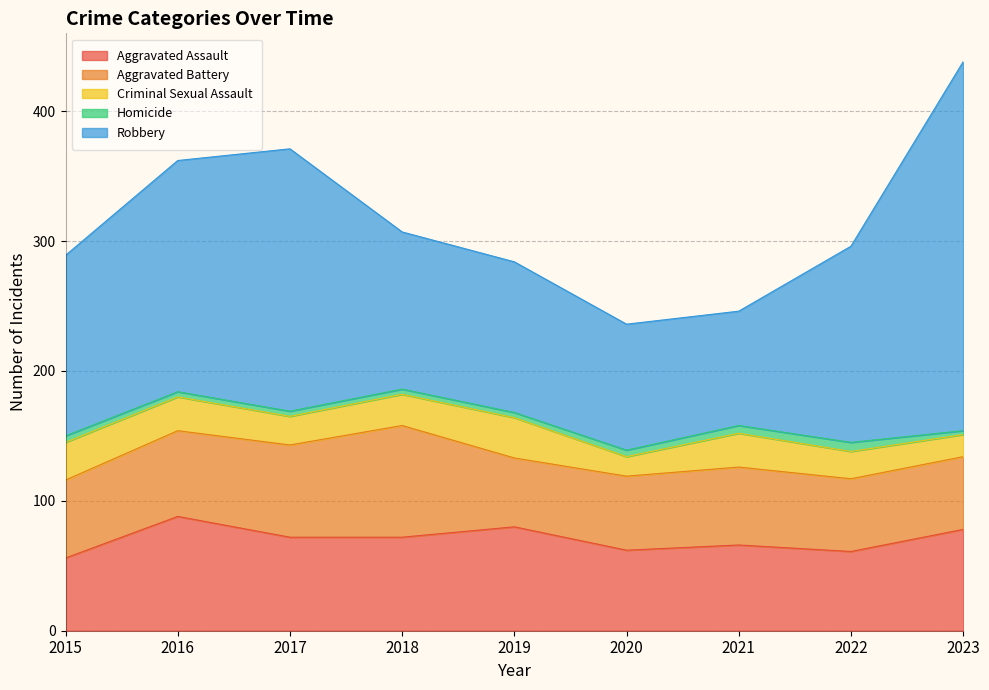

Which series changed the most between 2015 and 2022?

Robbery